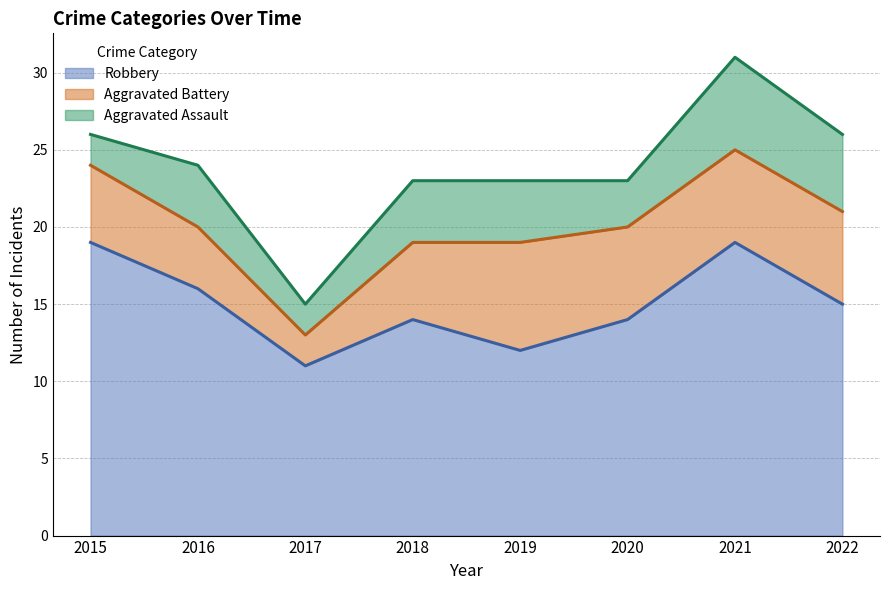

How many data points in Aggravated Assault are above 4?

2